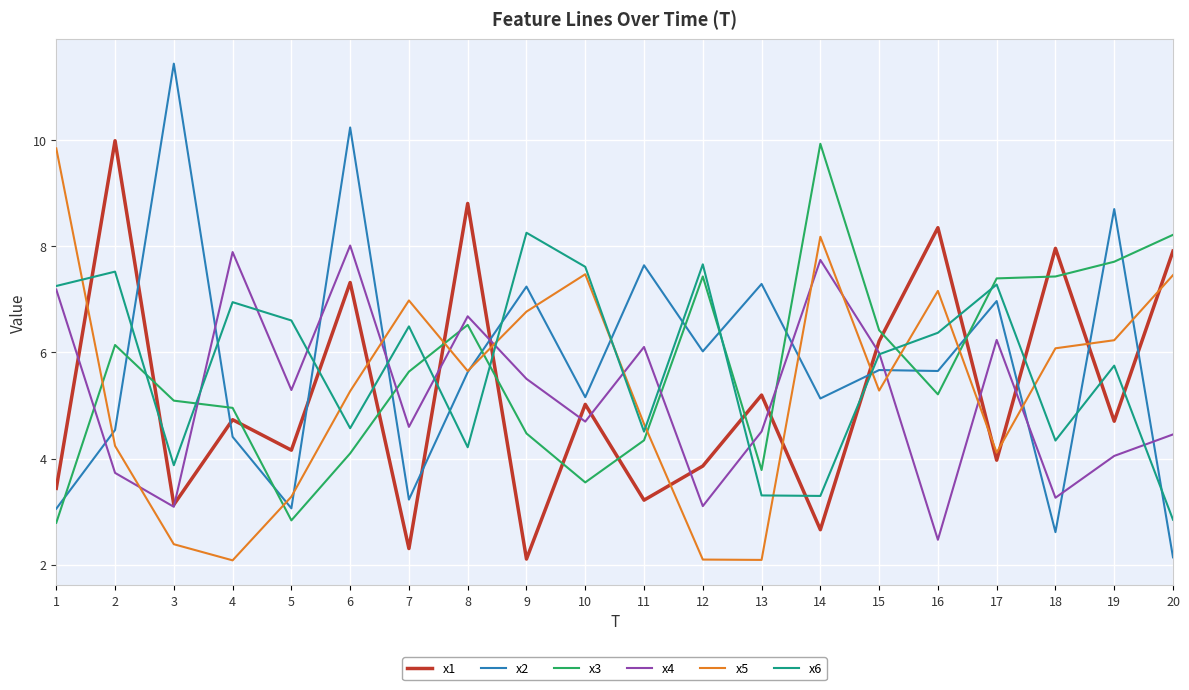

What is the approximate value of x4 at 15?

6.0